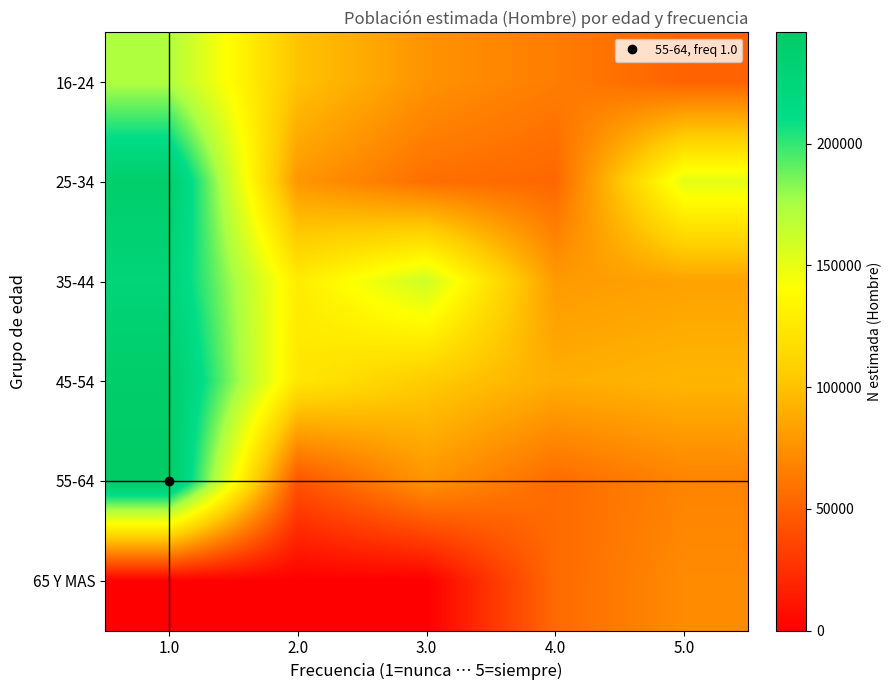

Which category has the lowest value across all series?

1.0